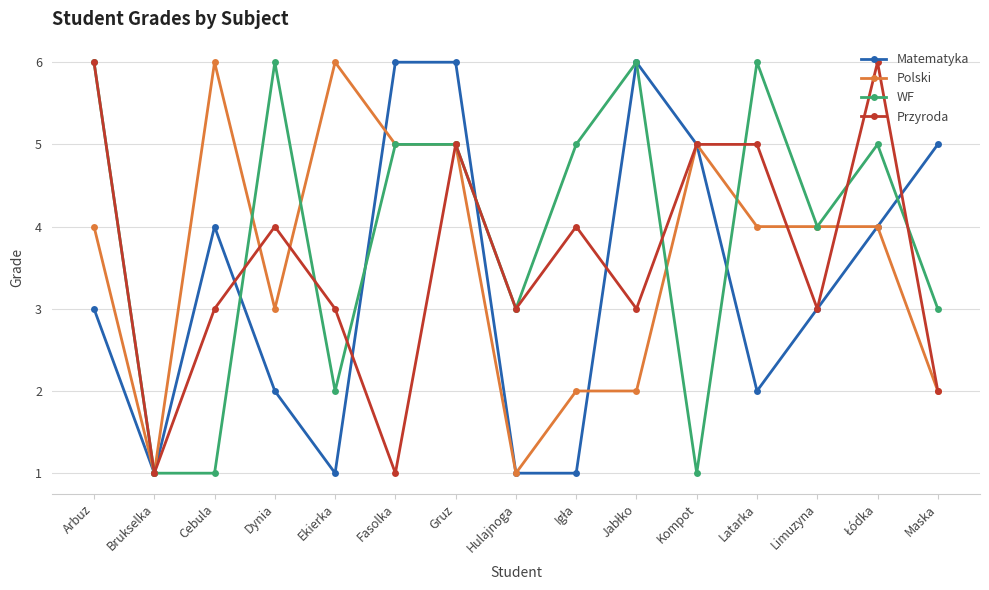

What is the highest value of the Matematyka series?

6